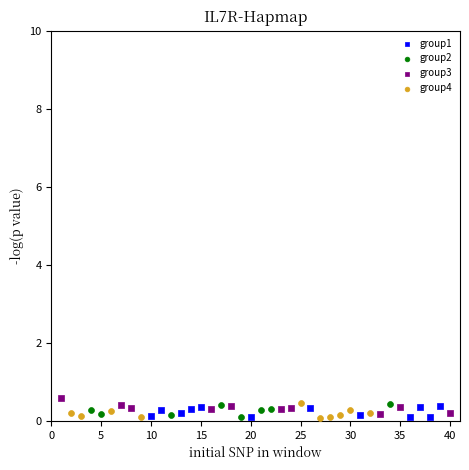

What are all the series names shown in the legend?

group1, group2, group3, group4